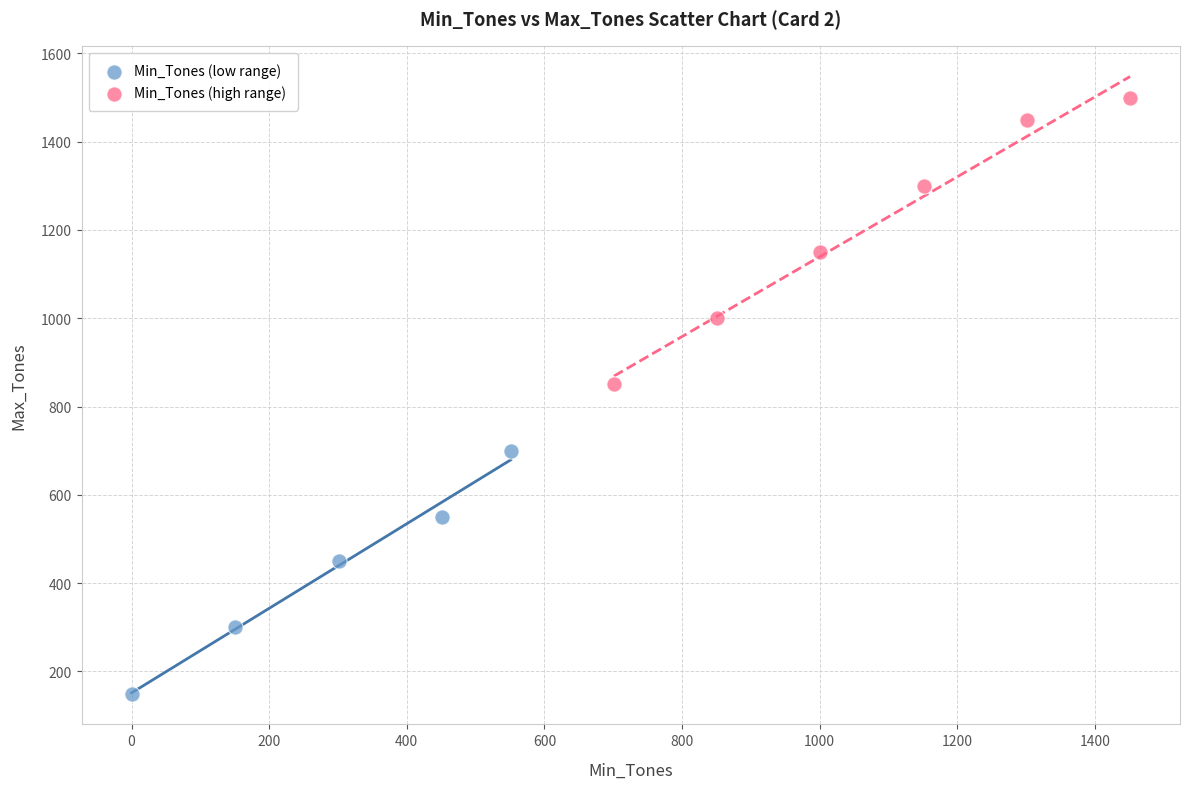

Which series contains the highest Y value?

Min_Tones (high range)